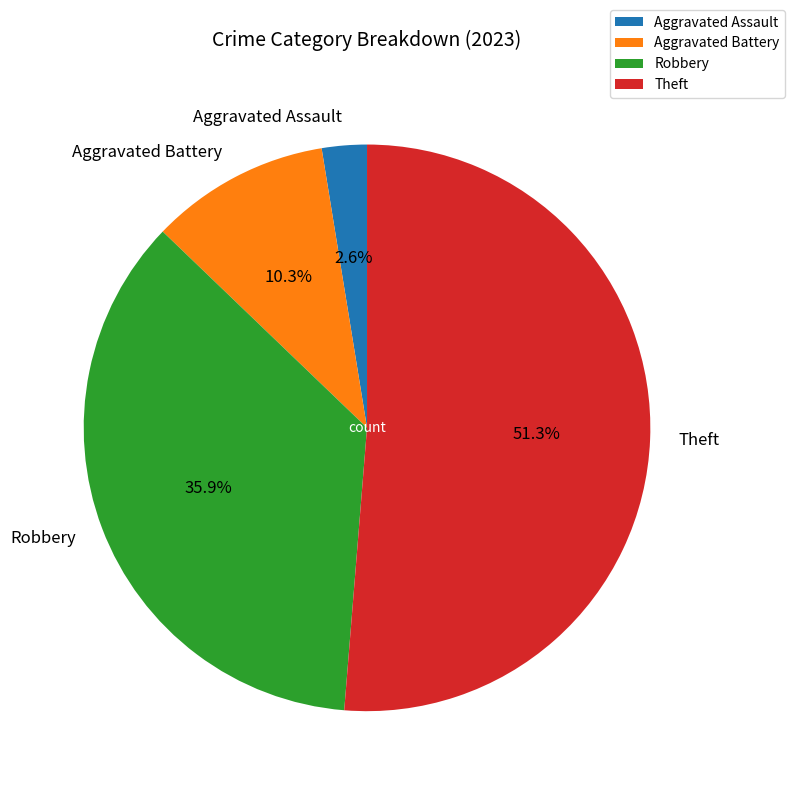

What percentage do Aggravated Battery and Robbery together represent?

46.2%